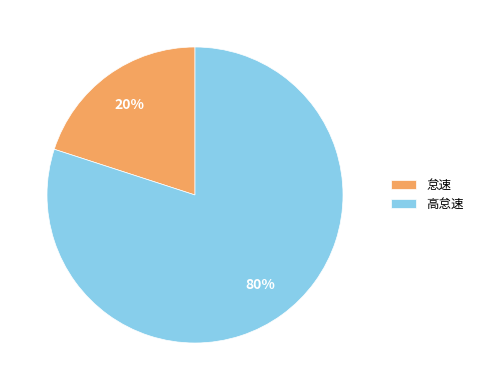

Which slice is the largest?

高怠速